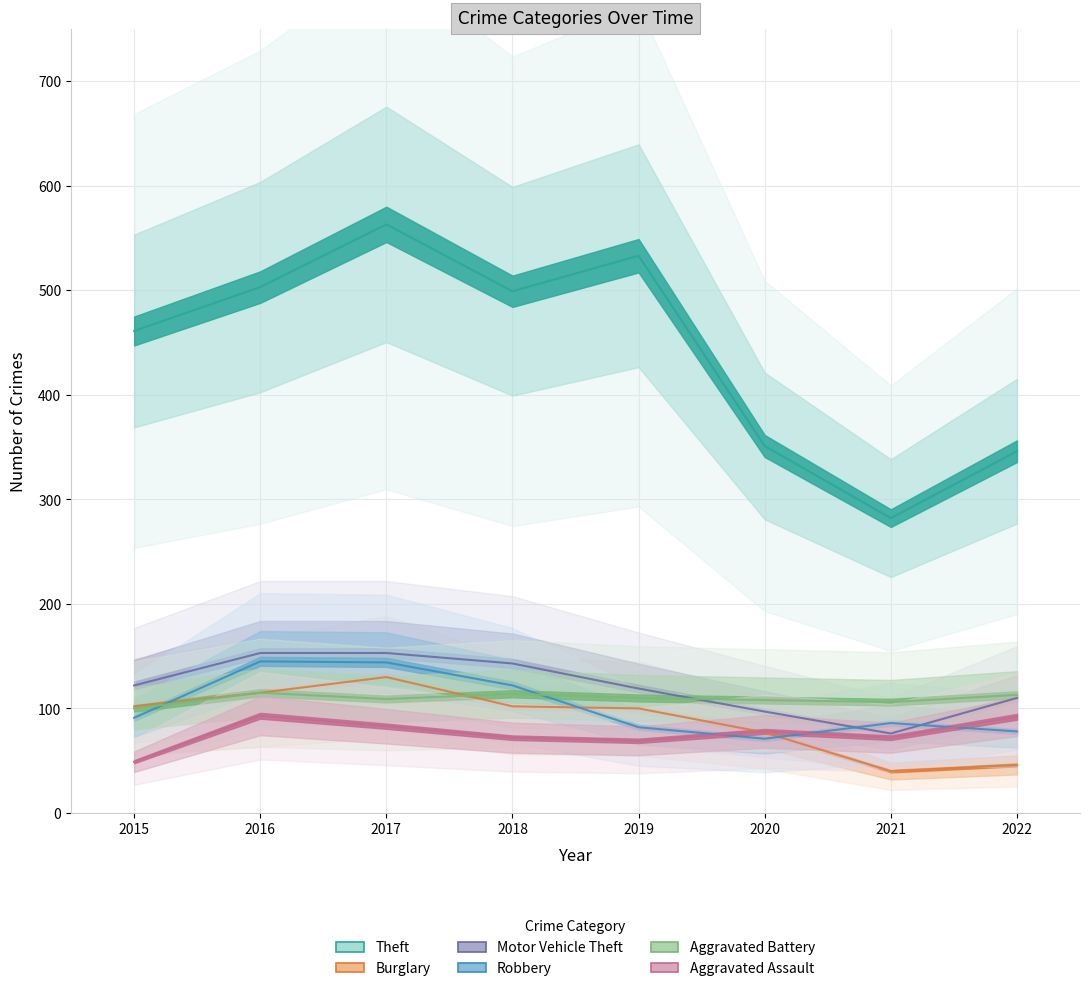

What is the average value of the Theft series?

442